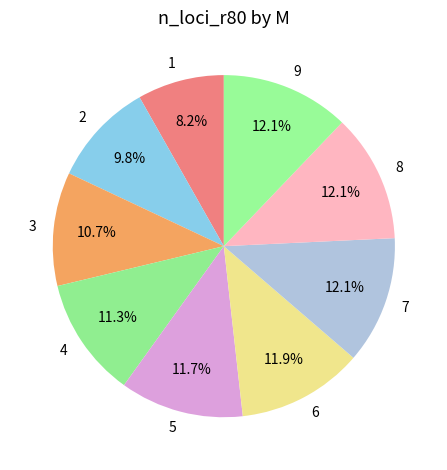

To the nearest percent, what portion does 3 represent?

11%